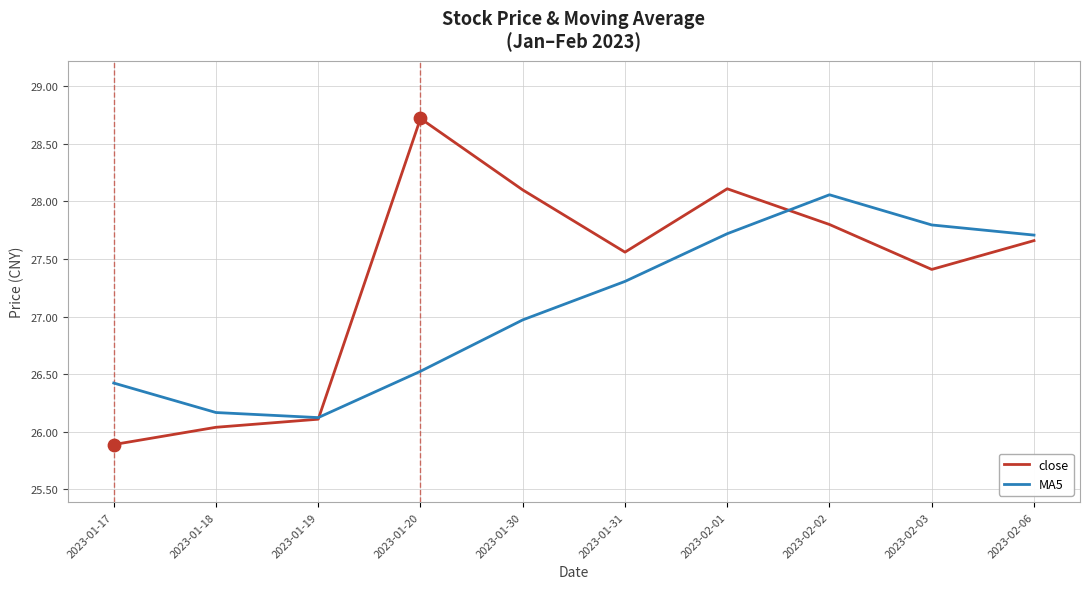

Which series changed the most between 2023-01-17 and 2023-02-06?

close